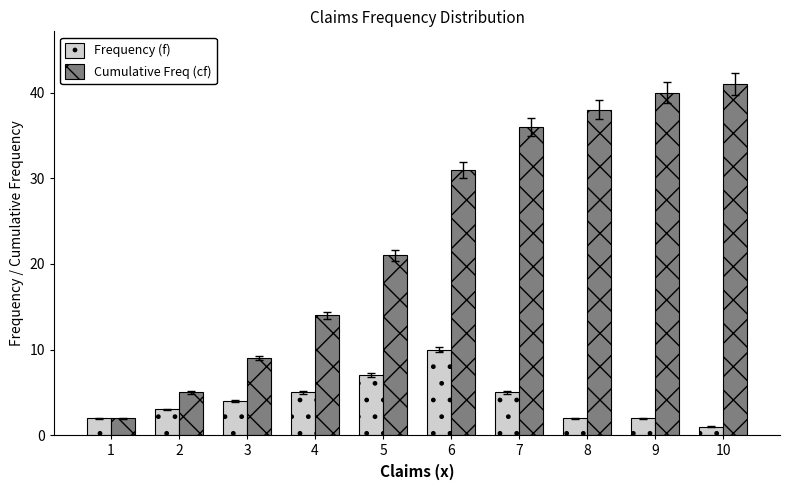

The Frequency (f) series shows 18 at 6. True or false?

False